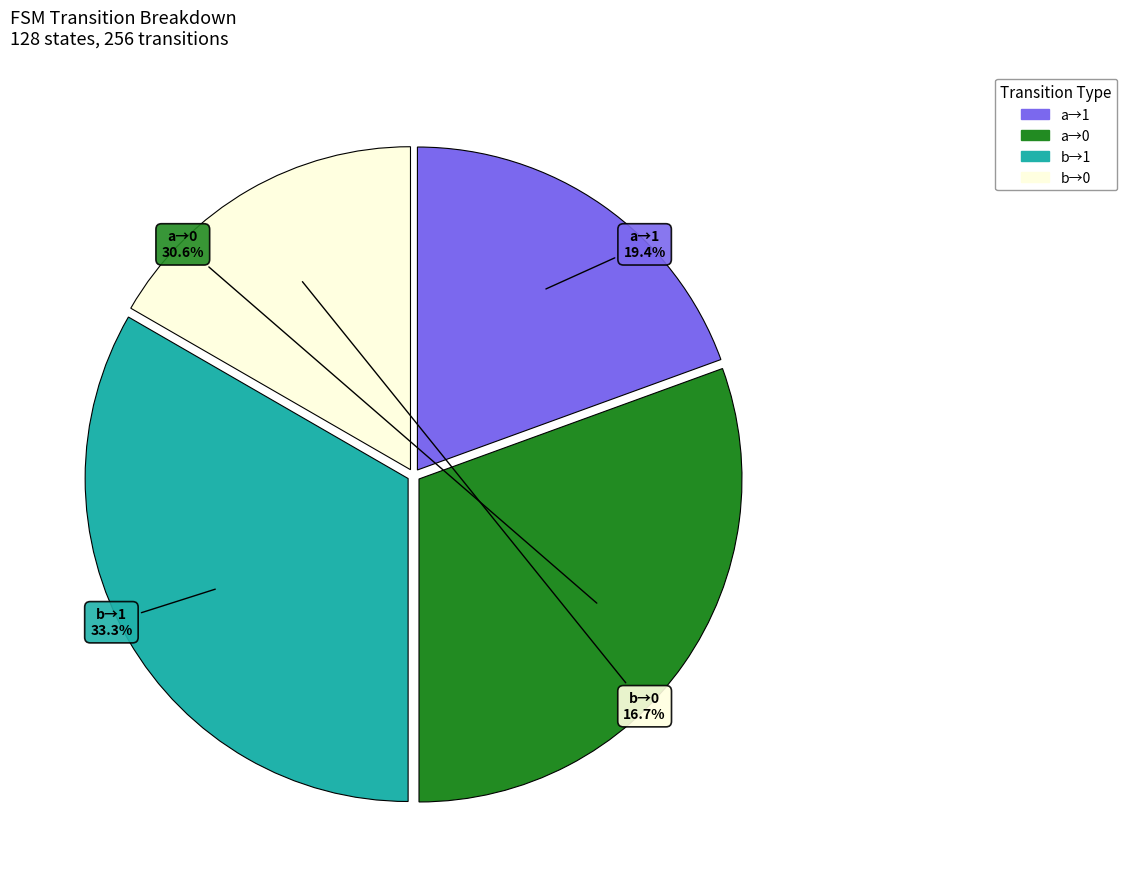

Which has a higher value, b→1 or b→0?

b→1